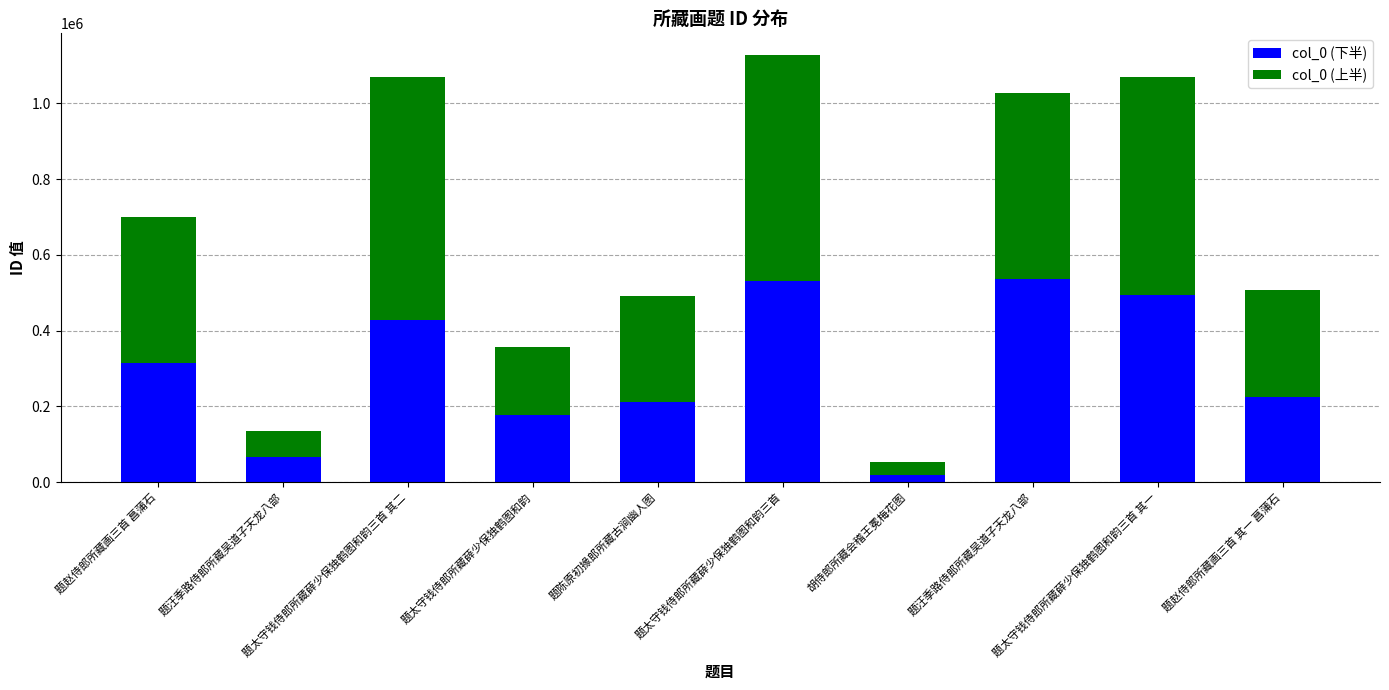

What are all the series names shown in the legend?

col_0 (下半), col_0 (上半)